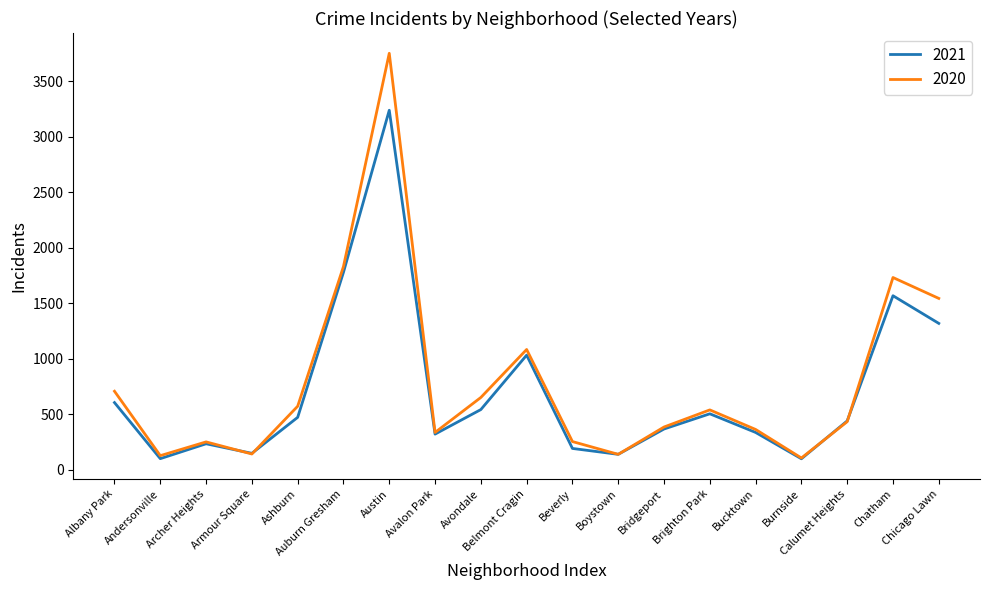

Which series has the largest range (max minus min)?

2020